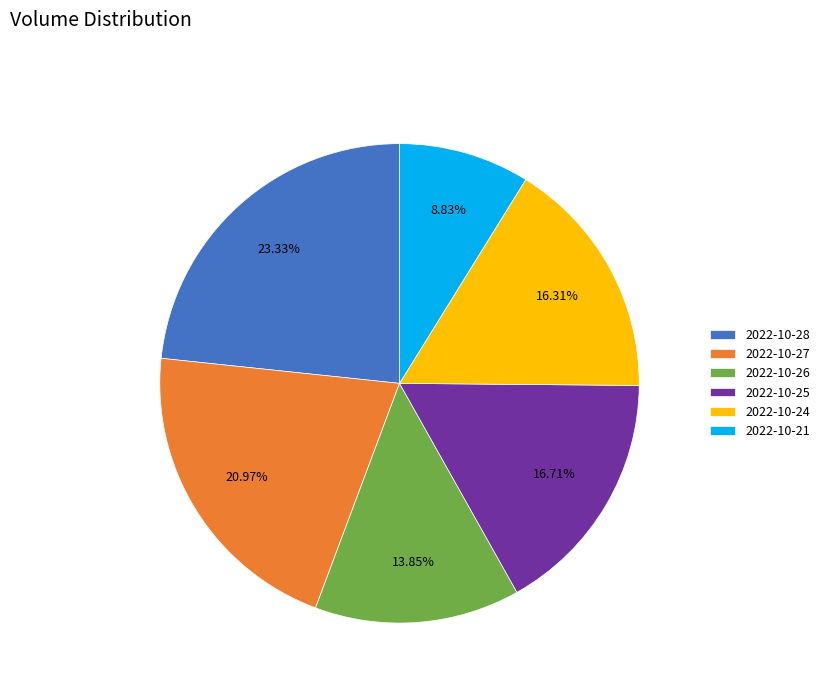

What is the ratio of the value at 2022-10-25 to the value at 2022-10-26?

1.2